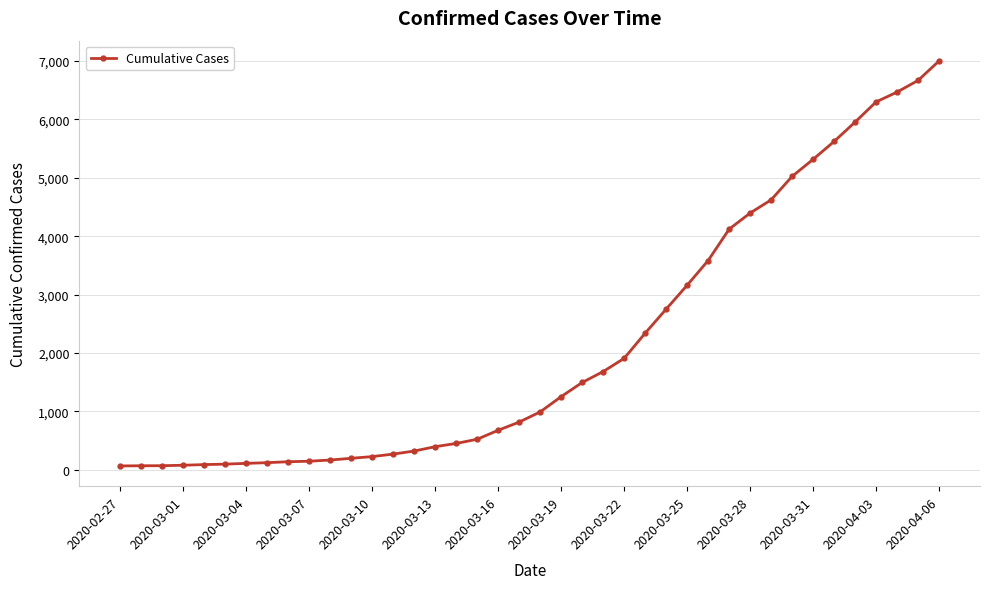

What is the greatest value displayed?

7001